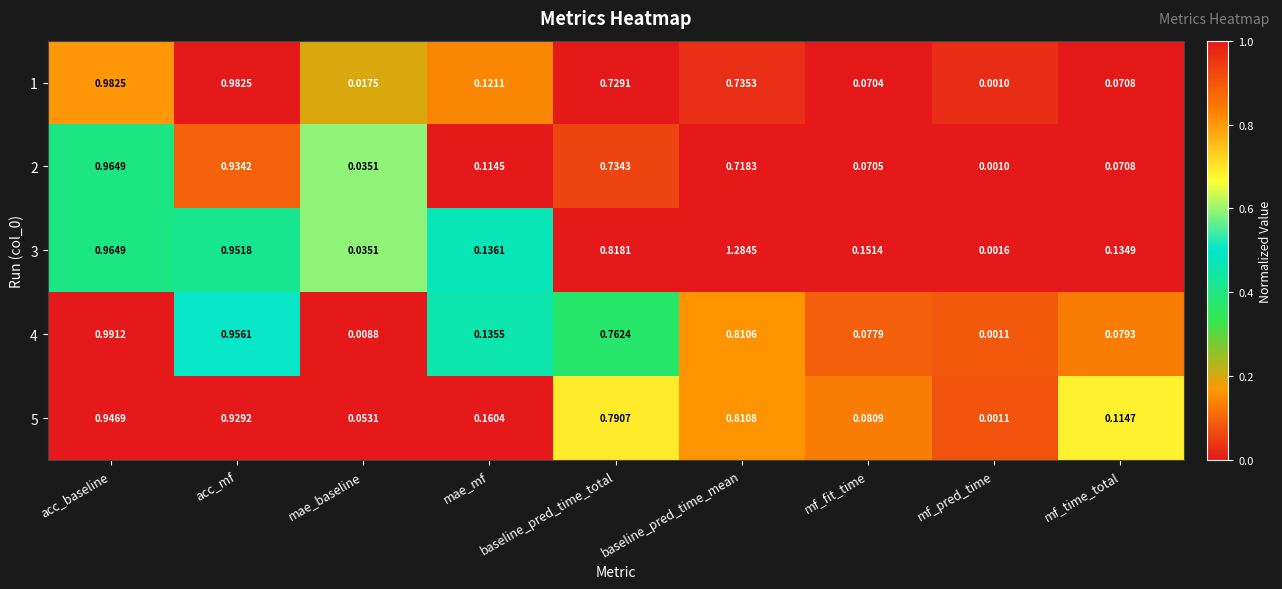

At which label does 2 reach its peak?

acc_baseline